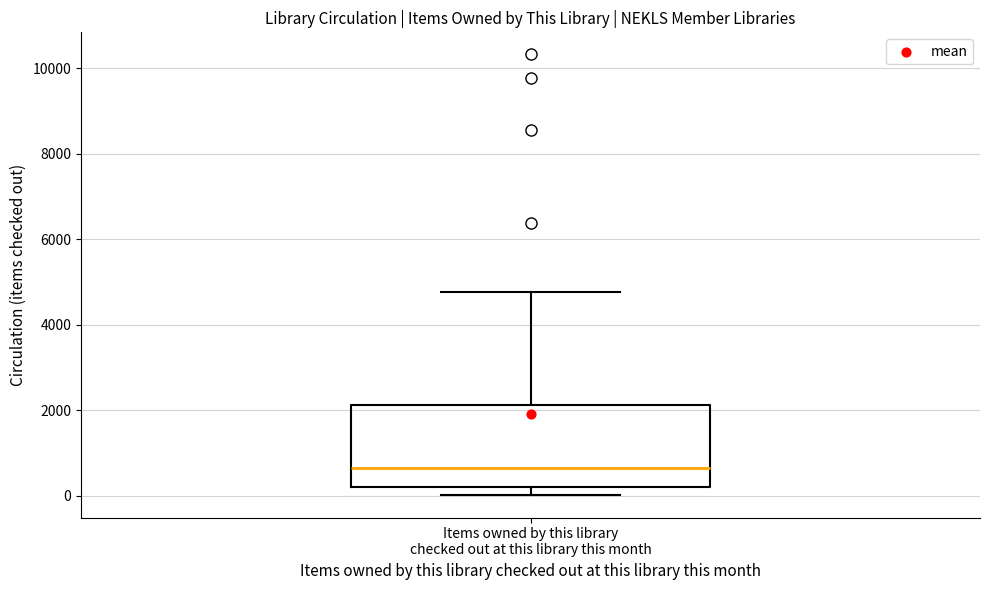

Where does the upper whisker of the box for Items owned by this library checked out at this library this month end on the y-axis? The values are not printed on the chart, so give them approximately, as read against the axis.

4800